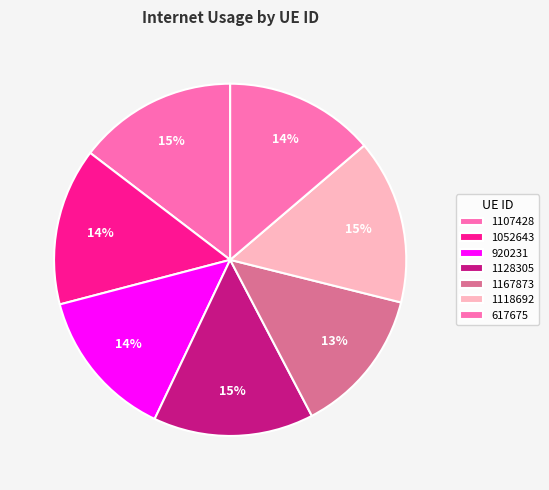

How many segments does this pie chart have?

7